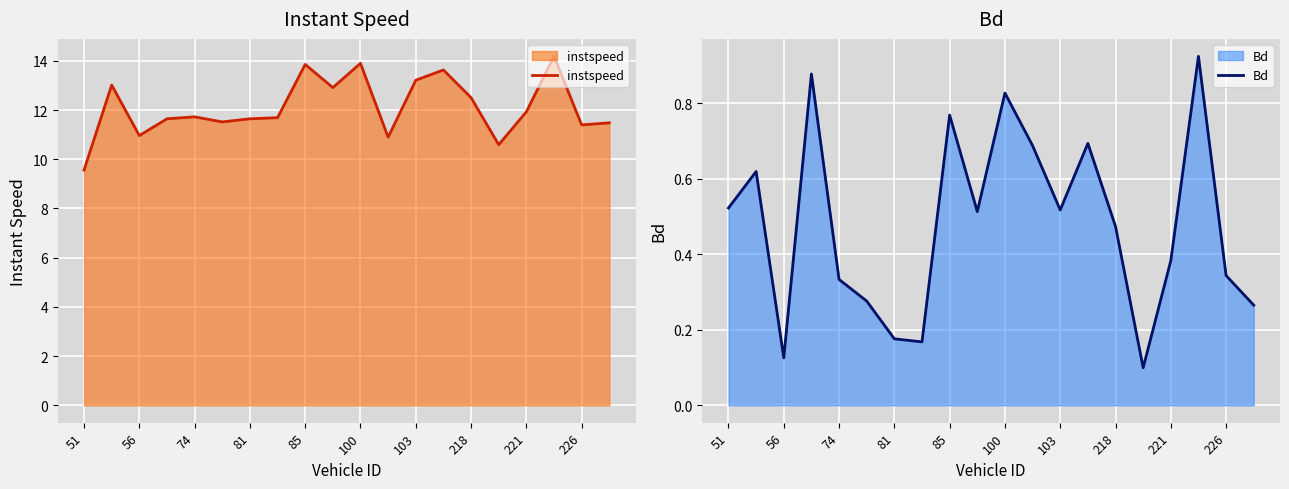

What is the minimum value for Bd?

0.1